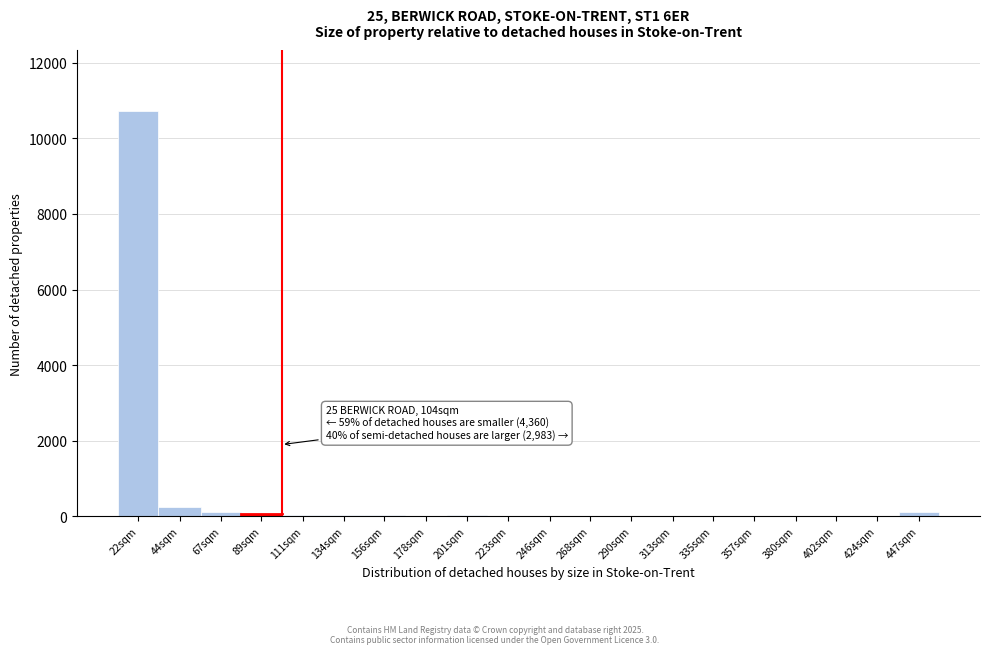

What is the sum of all values?

11475